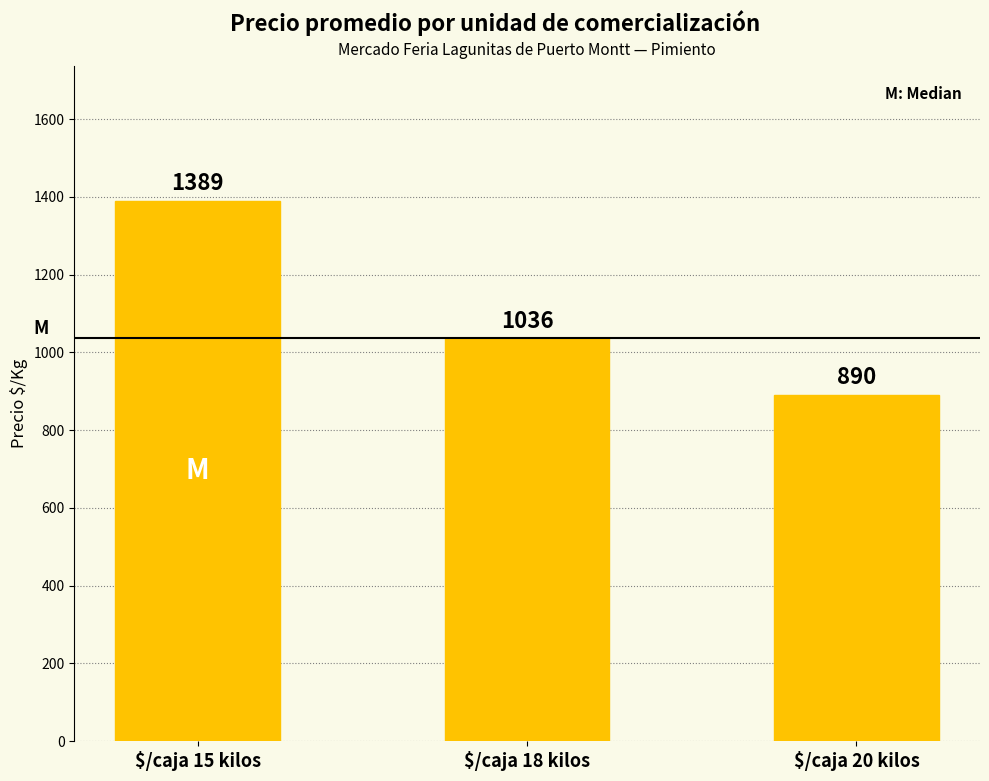

What is the maximum value shown in the chart?

1389